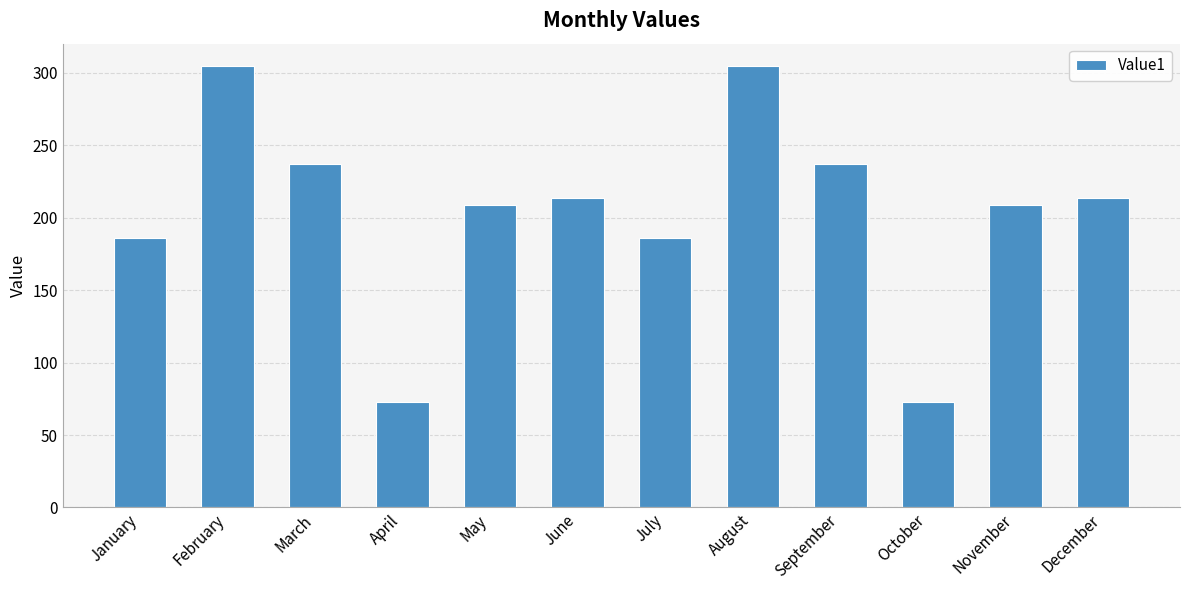

Reading right to left, list all the values displayed in this chart.

214	209	73	237	305	186	214	209	73	237	305	186